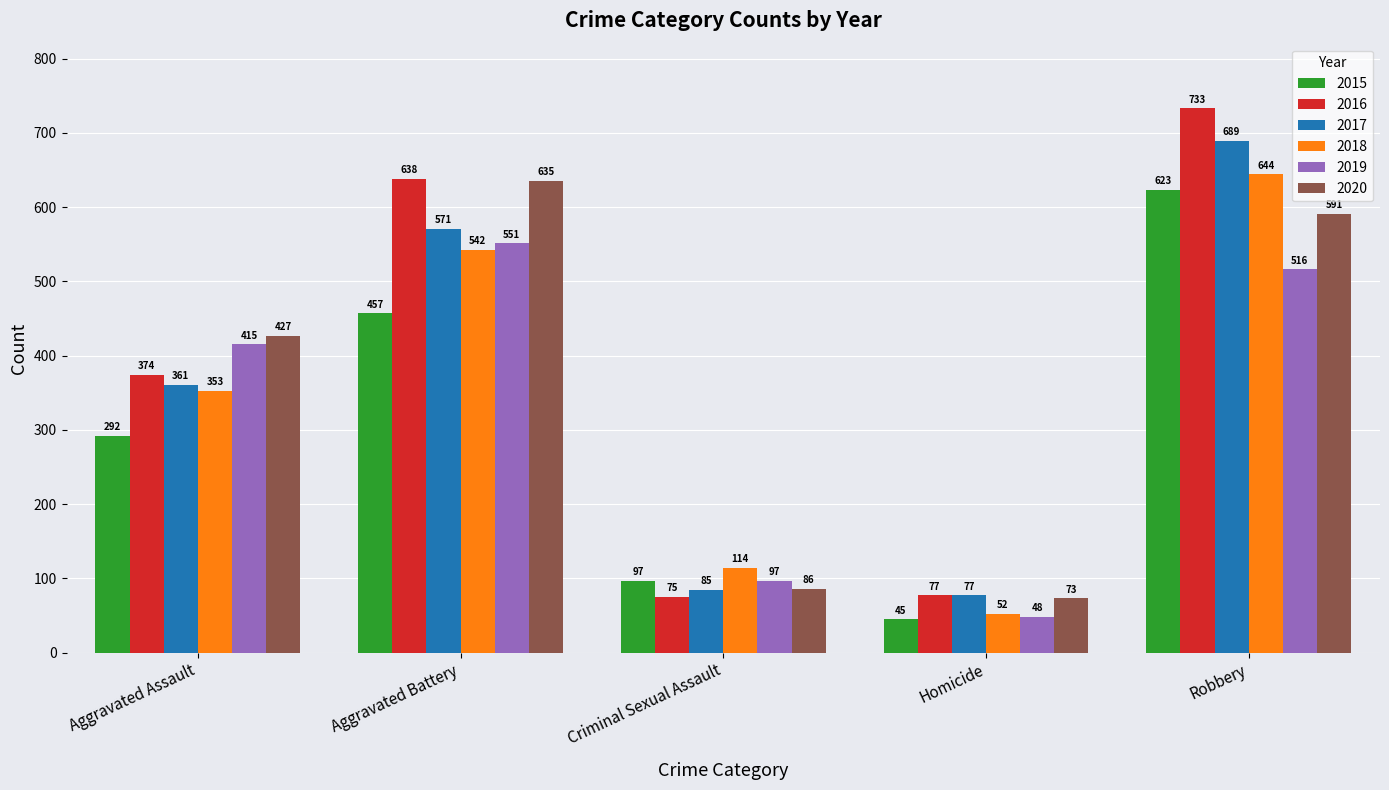

Does the chart contain stacked bars?

No